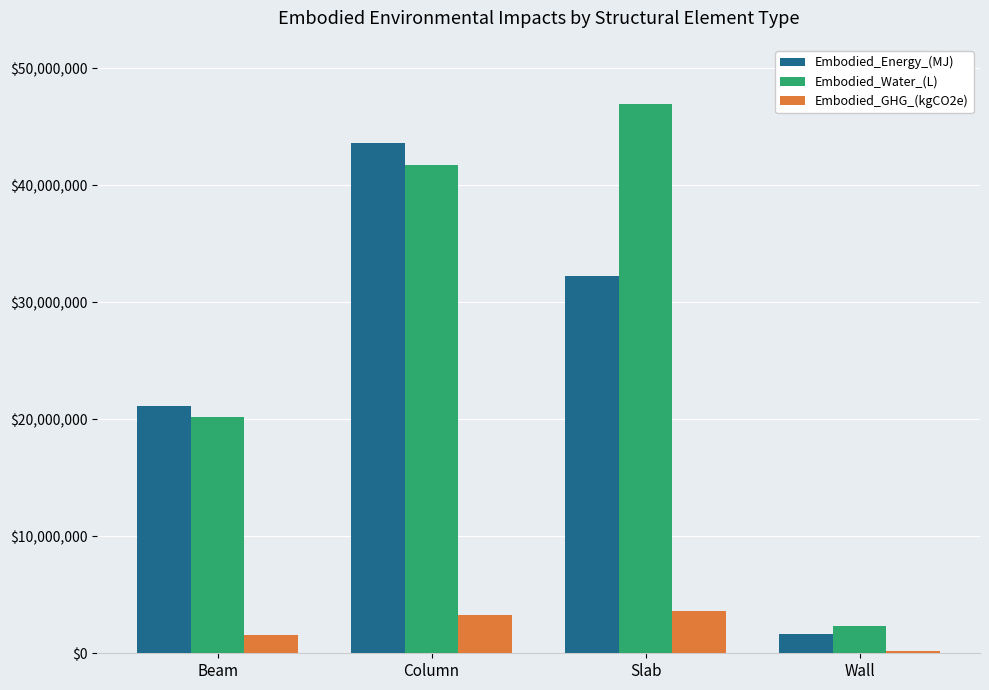

What is the difference between the Embodied_GHG_(kgCO2e) values at Wall and Slab?

3410177.1